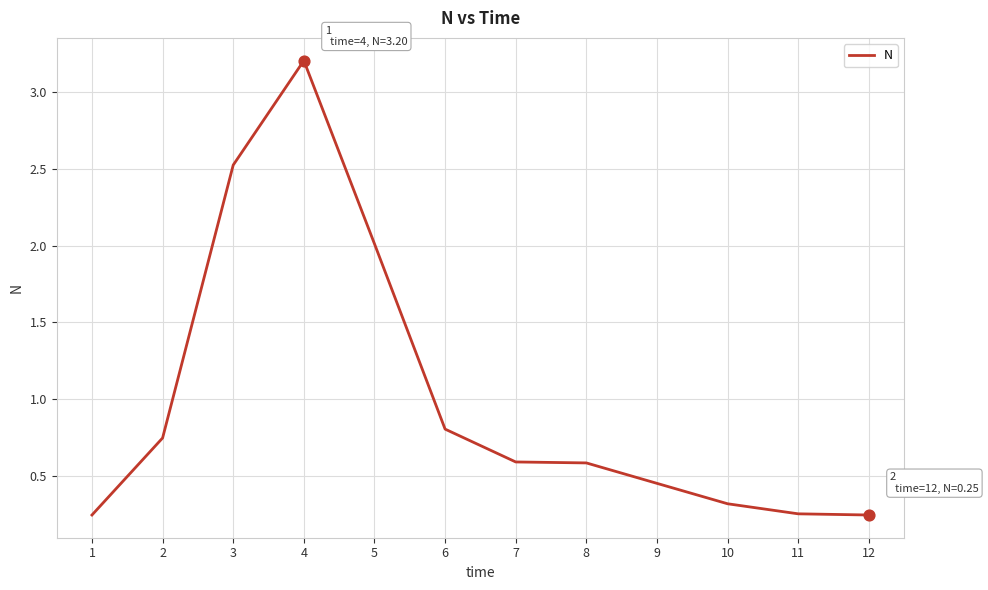

What is the ratio of the value at 6 to the value at 5?

0.4